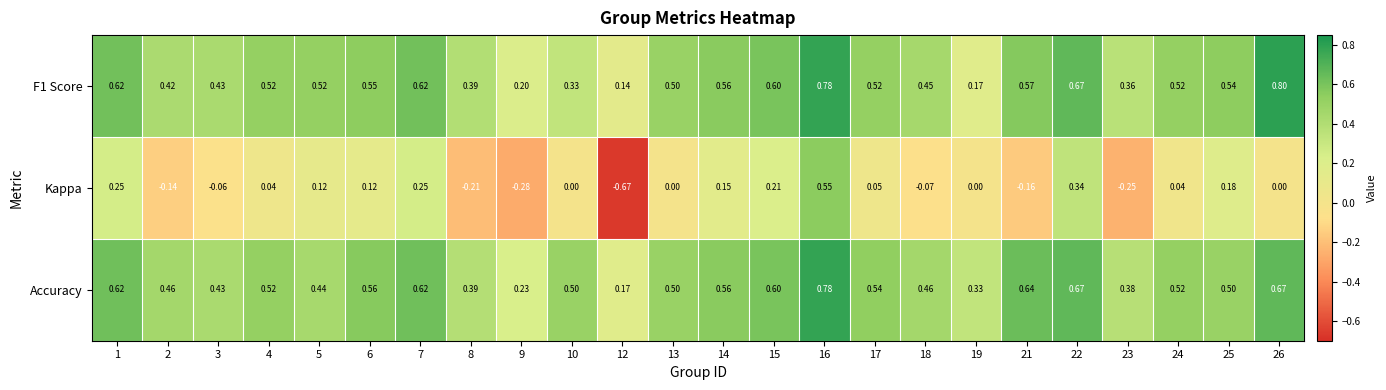

How many categories are shown in the chart?

24